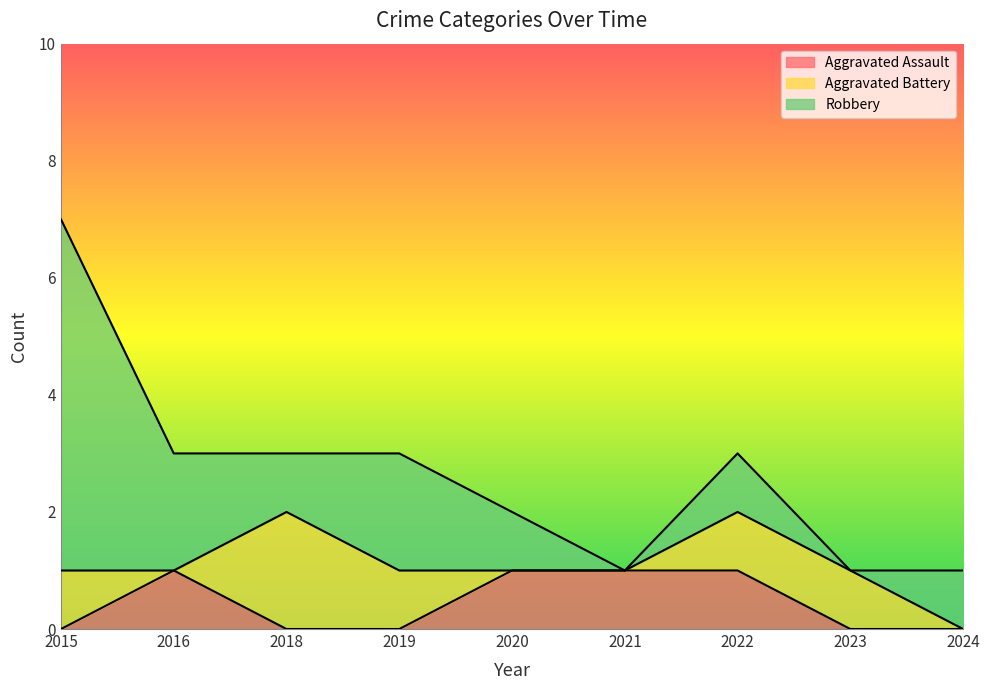

Reading left to right, list all the values displayed in this chart.

Aggravated Assault: 2015=0	2016=1	2018=0	2019=0	2020=1	2021=1	2022=1	2023=0	2024=0
Aggravated Battery: 2015=1	2016=0	2018=2	2019=1	2020=0	2021=0	2022=1	2023=1	2024=0
Robbery: 2015=6	2016=2	2018=1	2019=2	2020=1	2021=0	2022=1	2023=0	2024=1